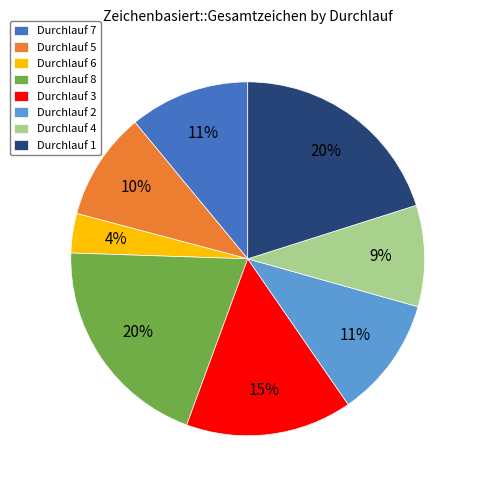

Count the number of slices in the pie.

8